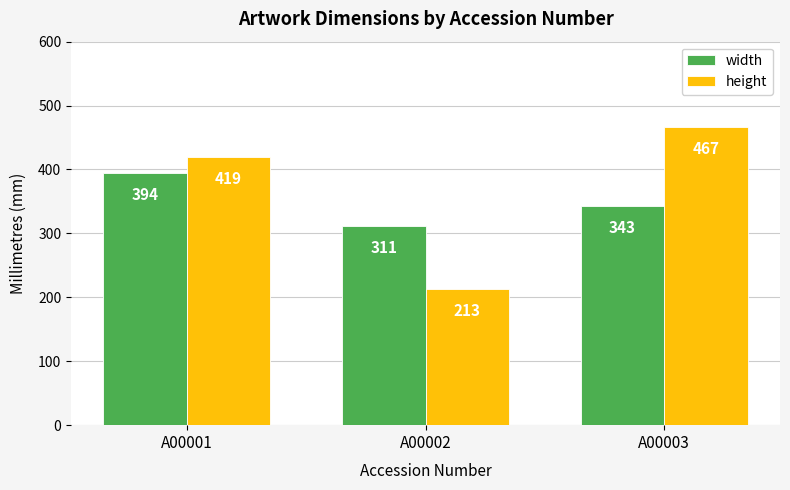

Which series changed the most between A00002 and A00003?

height